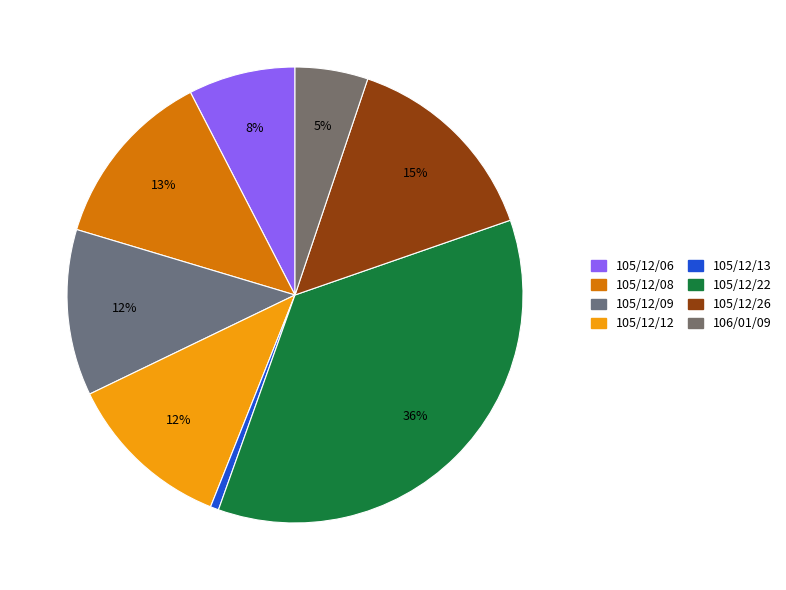

Count the number of slices in the pie.

8